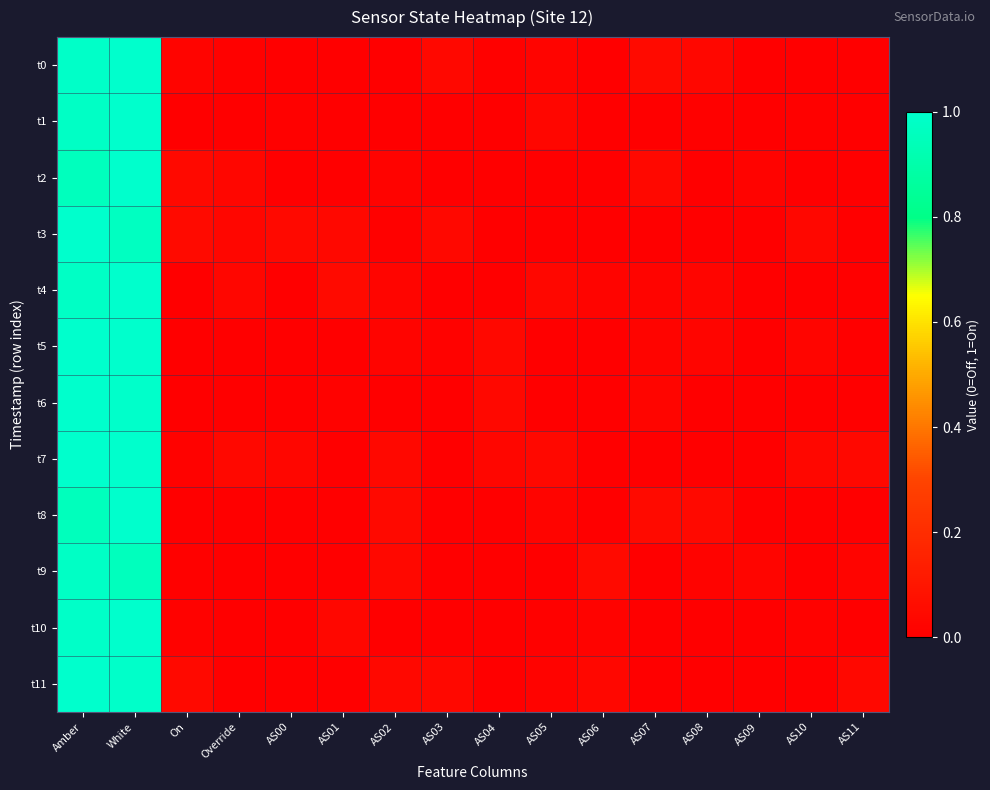

At which category does the chart reach its peak across all series?

White